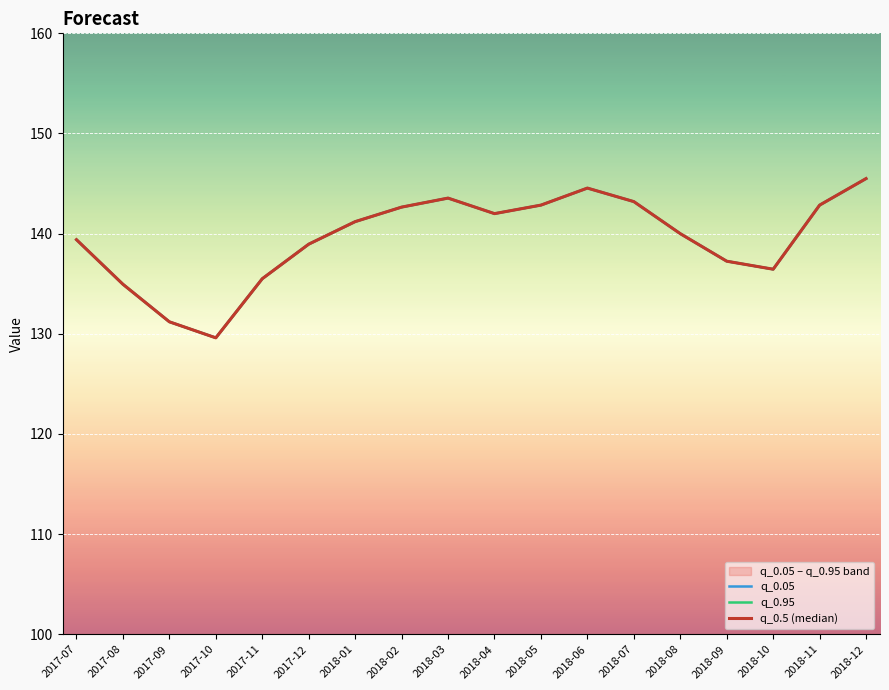

What is the value of the q_0.5 (median) point at the 16th from the left?

136.4